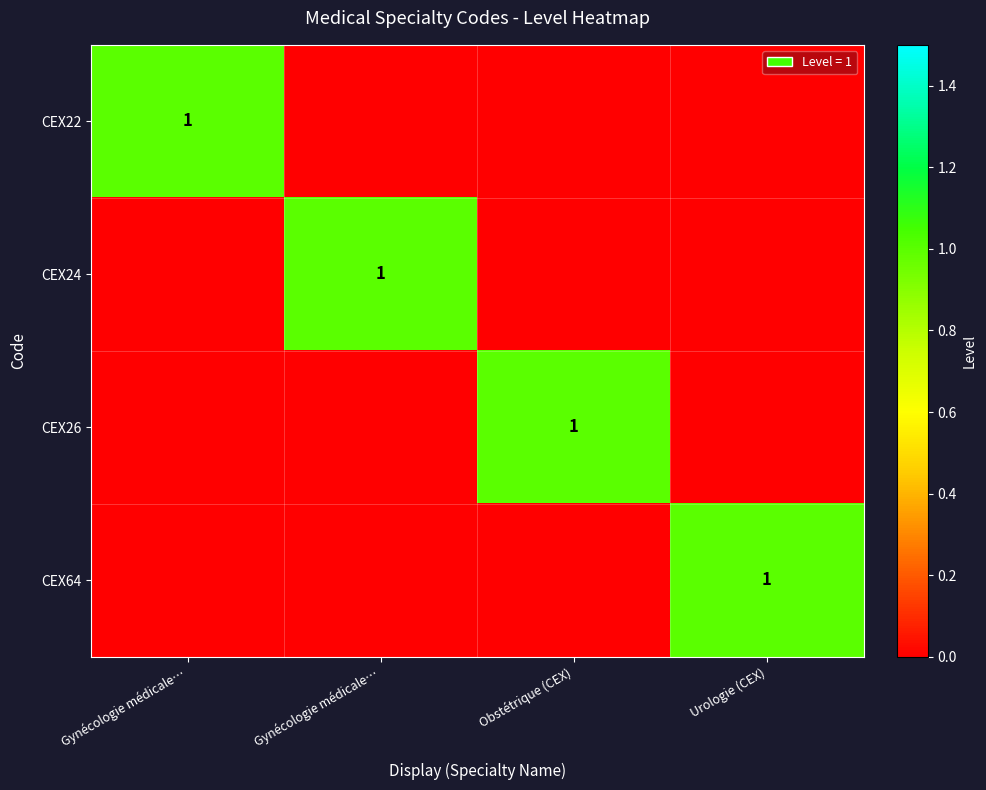

What is the difference between the highest and lowest values at Obstétrique (CEX)?

1